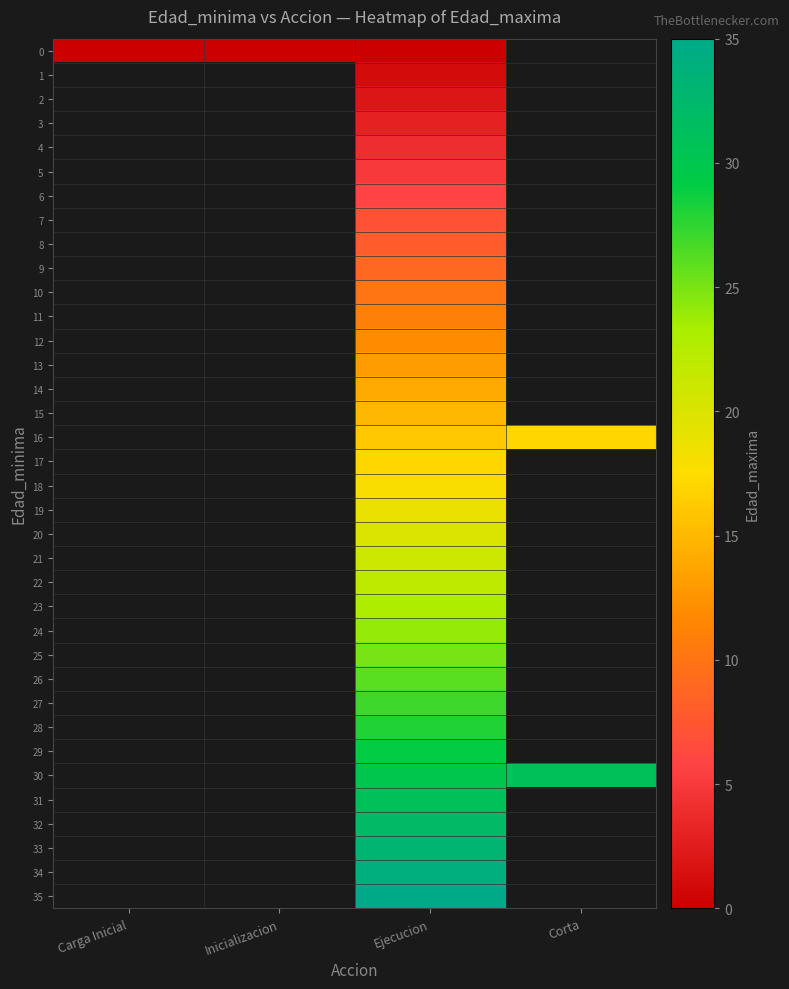

The 24 series shows 24.0 at Ejecucion. True or false?

True